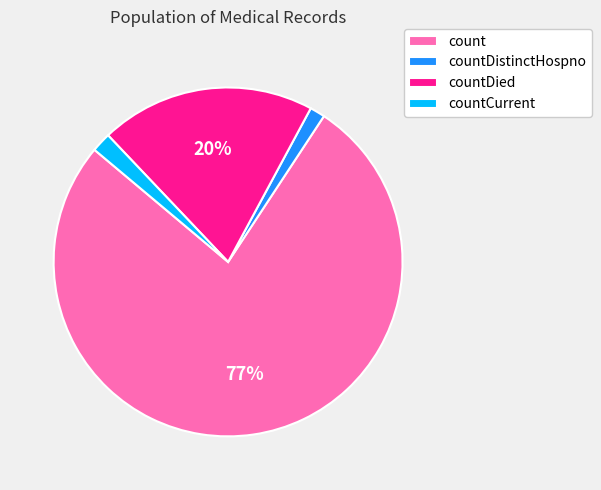

To the nearest percent, what percentage of the pie is countDied?

20%